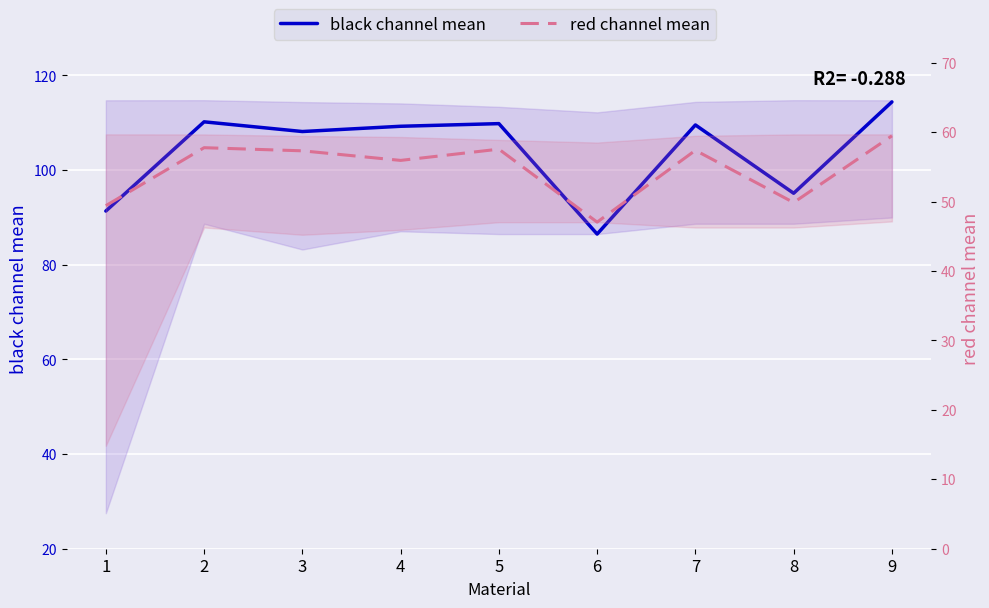

How many data points in red channel mean are less than 57?

4